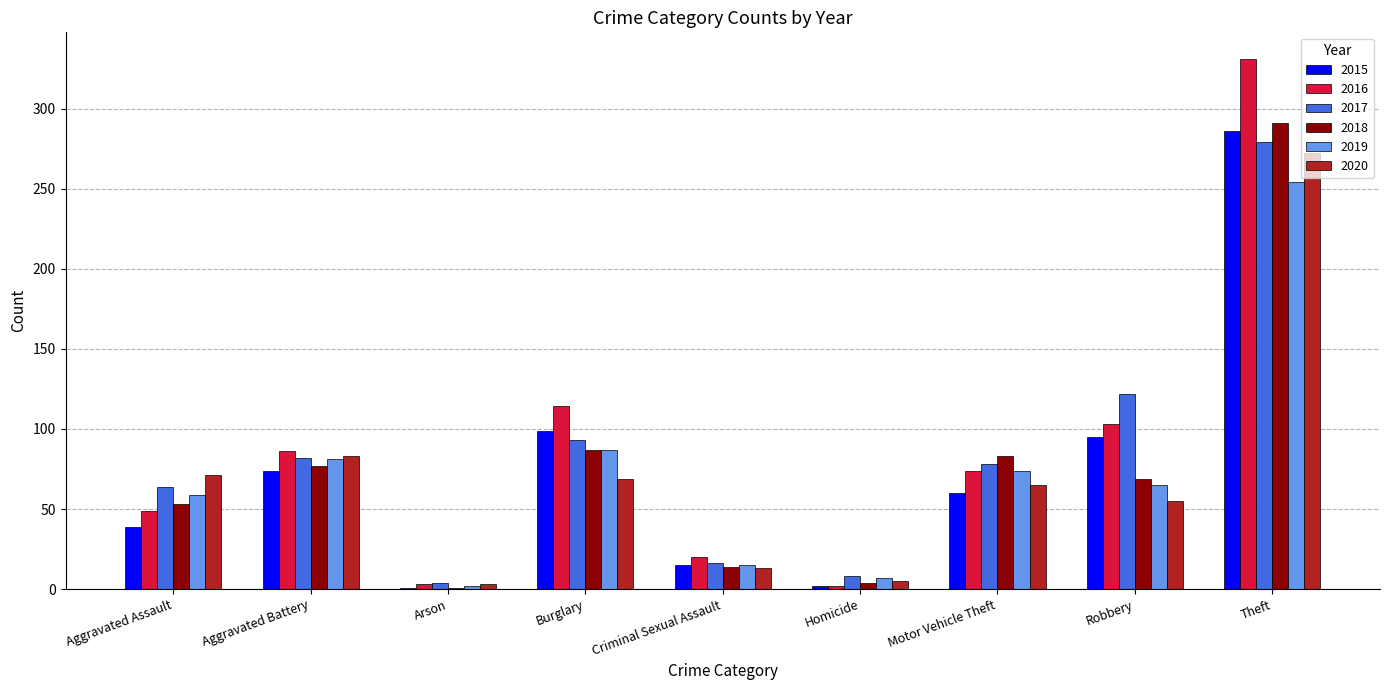

What is the highest value of the 2018 series?

291